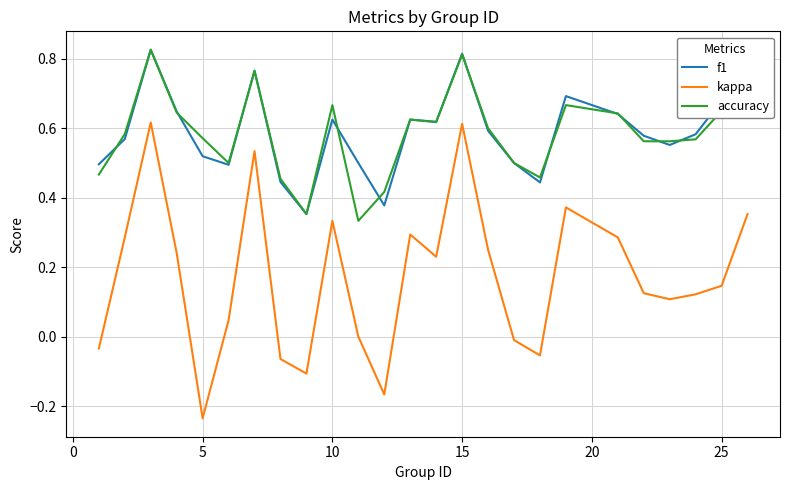

True or false: kappa and accuracy intersect in this chart.

False